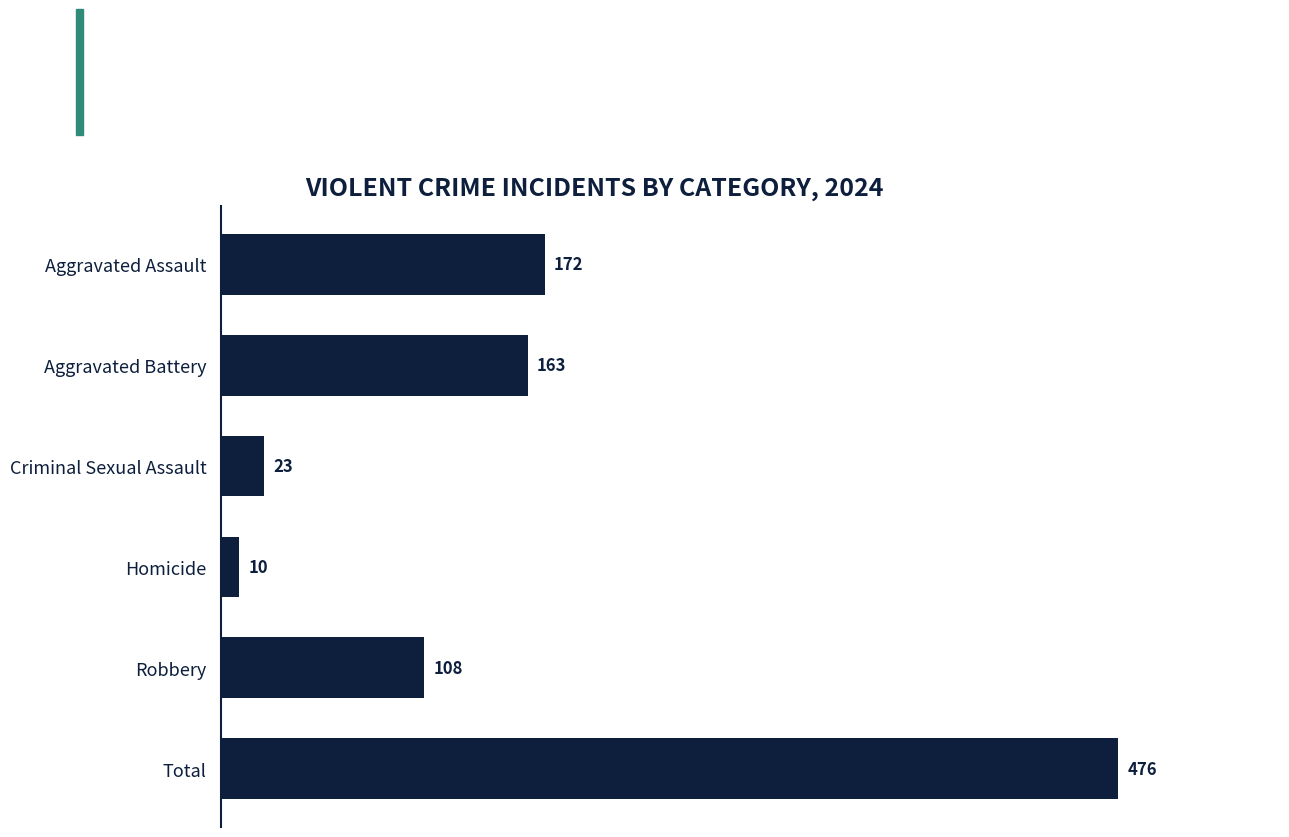

What is the minimum value shown in the chart?

10